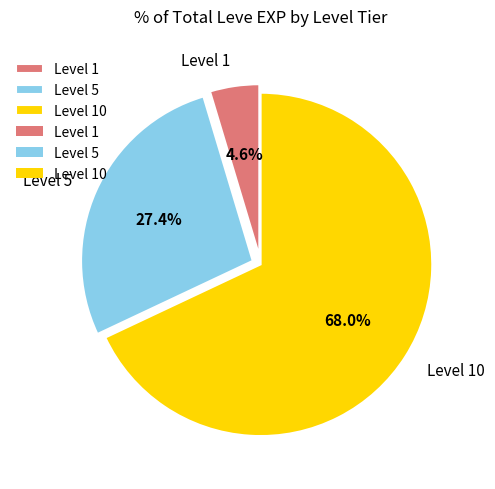

How many slices are in this pie chart?

3